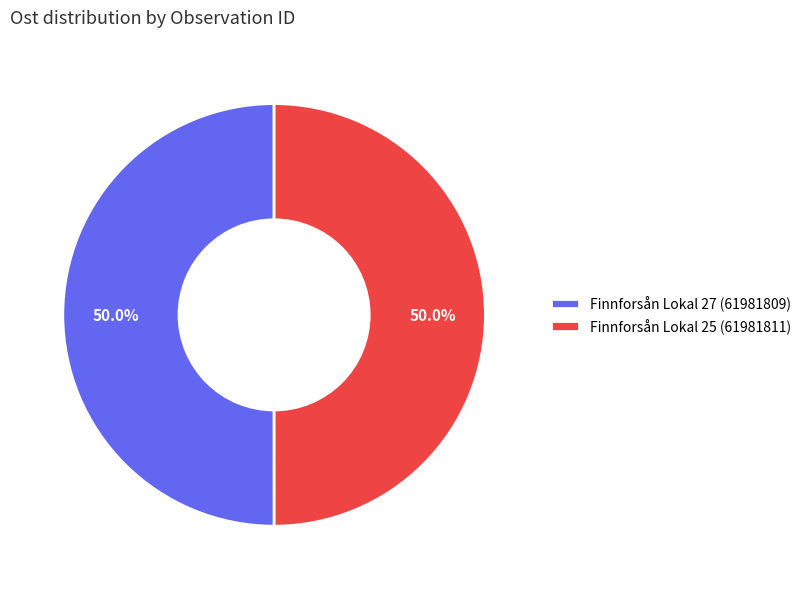

True or false: Finnforsån Lokal 25 (61981811) accounts for 44% of the total.

False